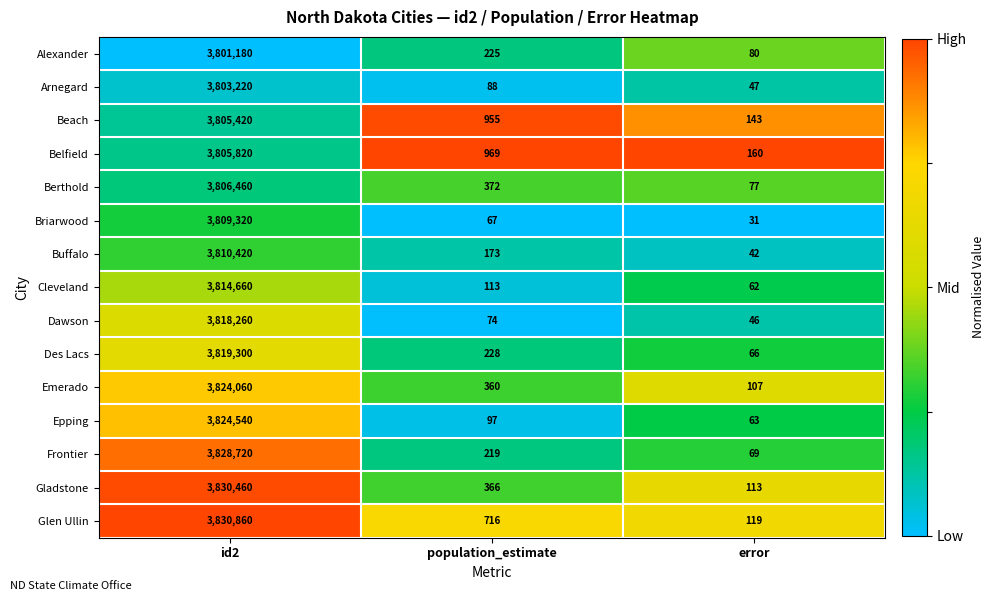

What is the maximum value shown in the chart?

3830860